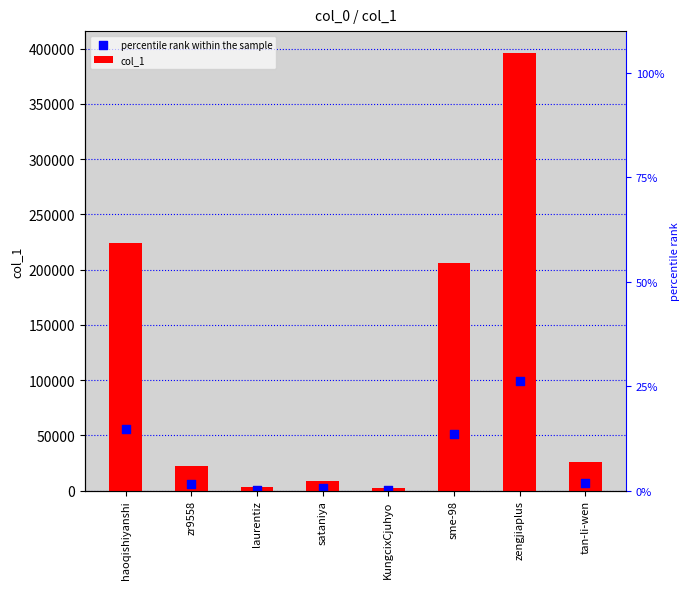

Which series contains the lowest Y value?

percentile rank within the sample